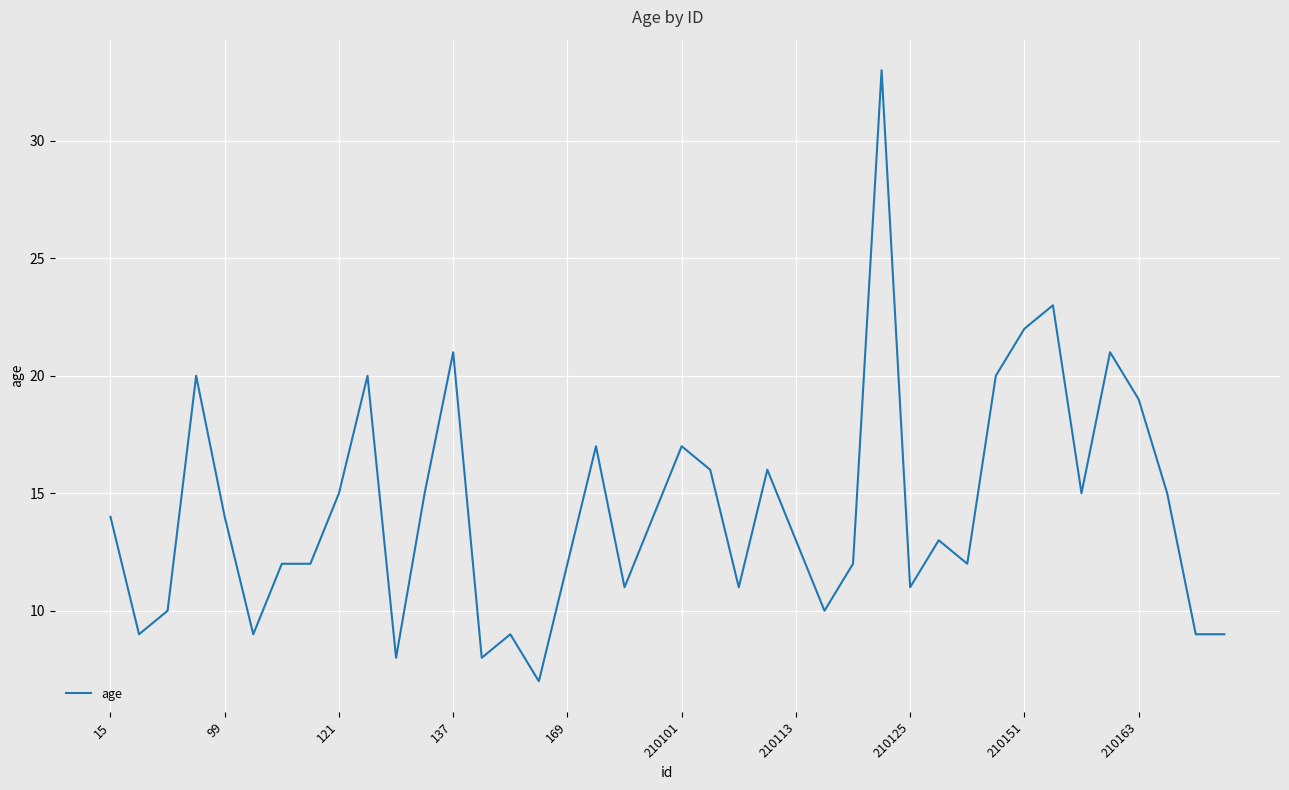

Reading left to right, extract all data points from this chart.

14	9	10	20	14	9	12	12	15	20	8	15	21	8	9	7	12	17	11	14	17	16	11	16	13	10	12	33	11	13	12	20	22	23	15	21	19	15	9	9